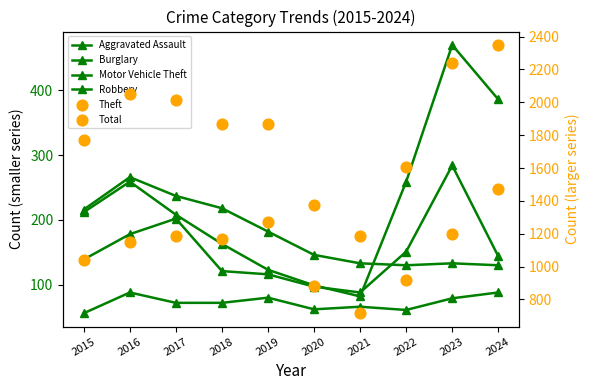

What is the total value across all series at 2023?

4406